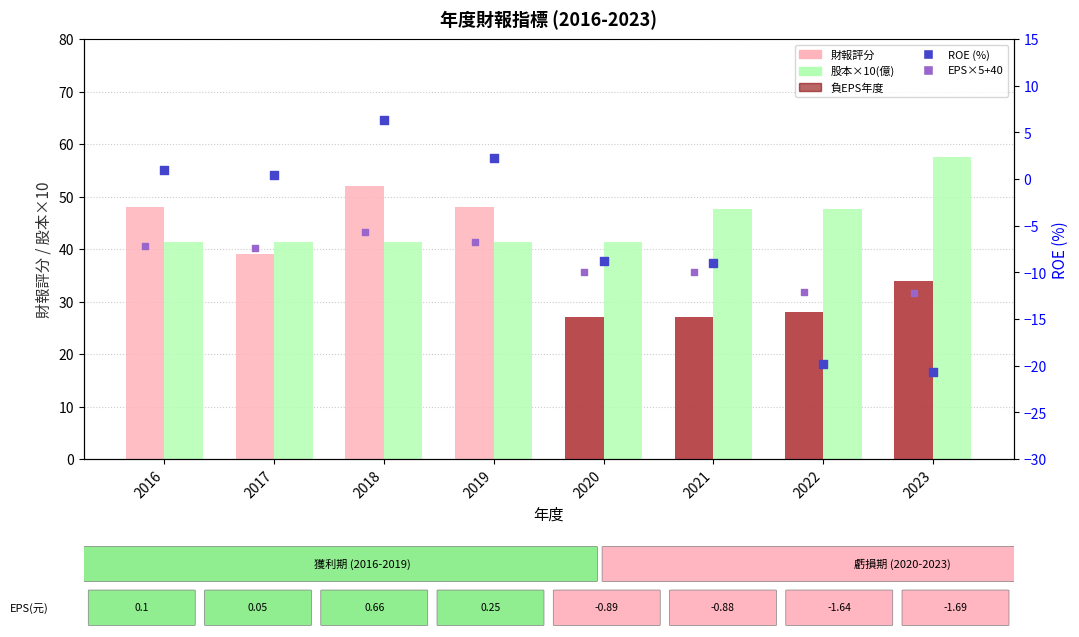

At how many categories does at least one series exceed 42?

6